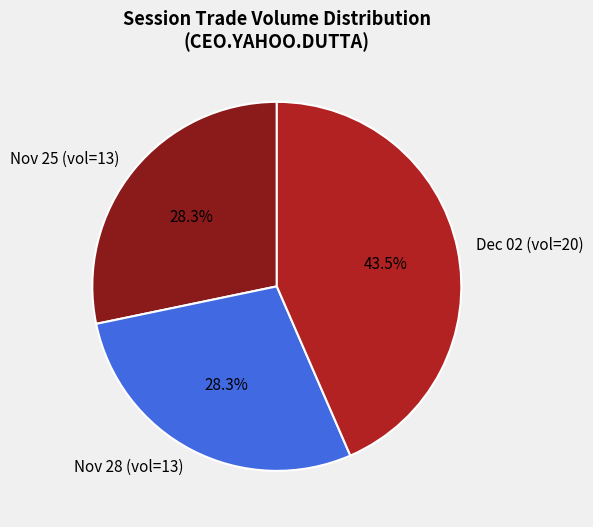

Count the number of slices in the pie.

3